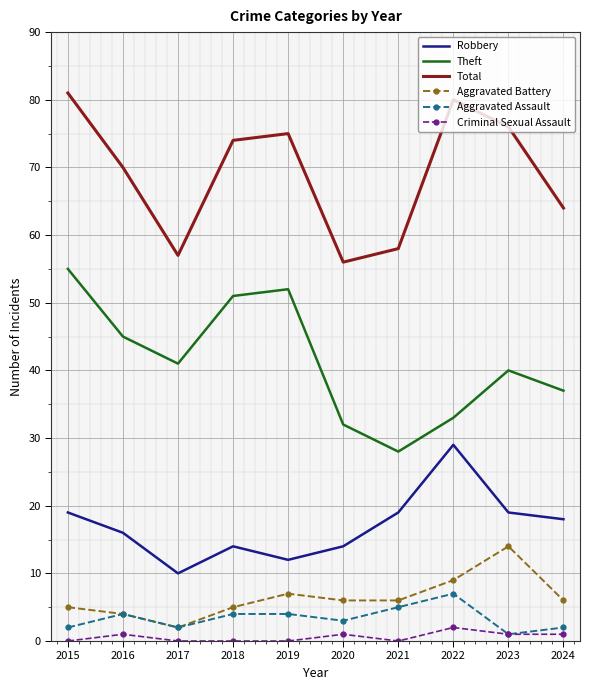

At which label does Total first exceed 74?

2015